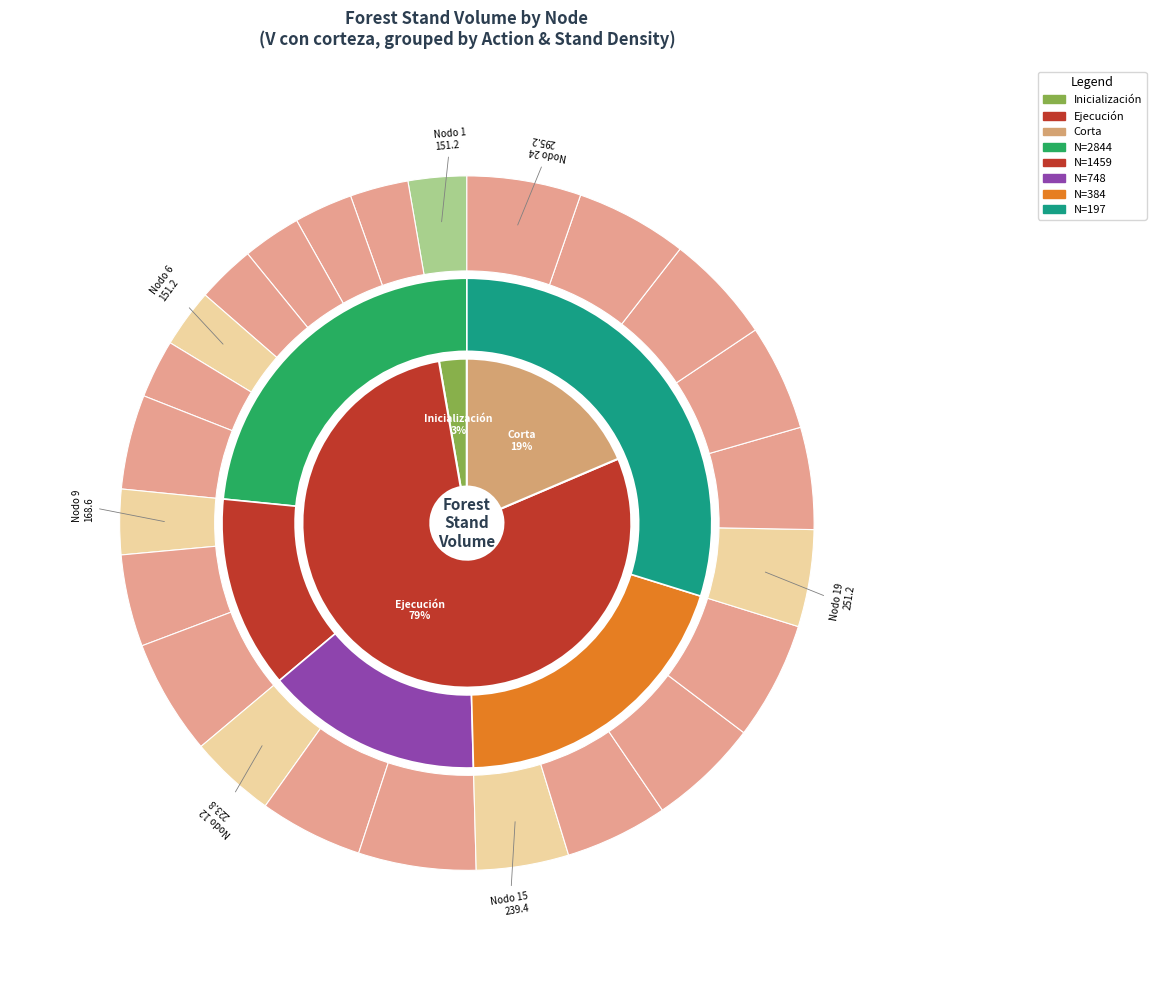

How many slices are in this pie chart?

24